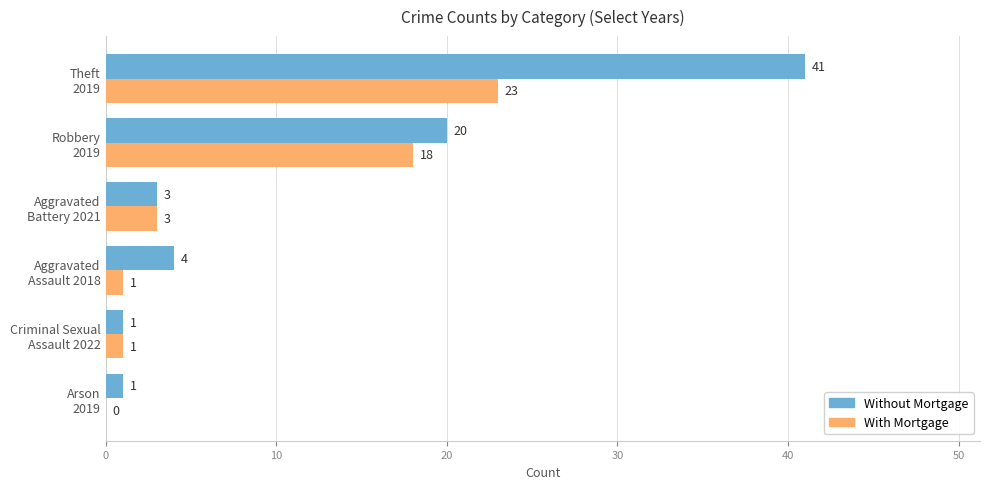

What is the greatest value displayed?

41